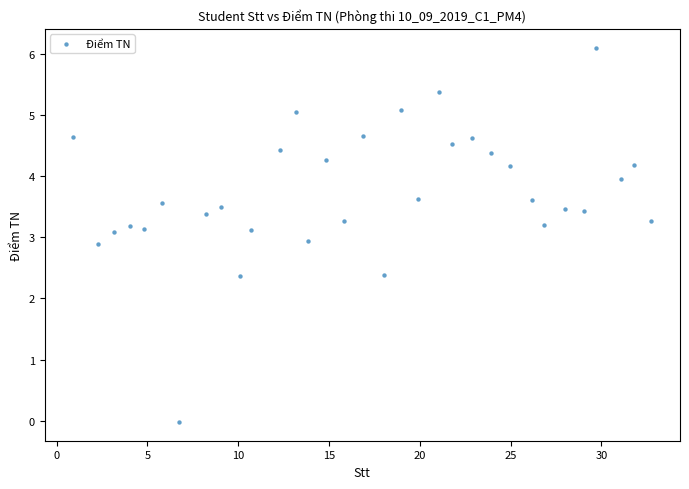

What is the range of X values (max minus min)?

31.8